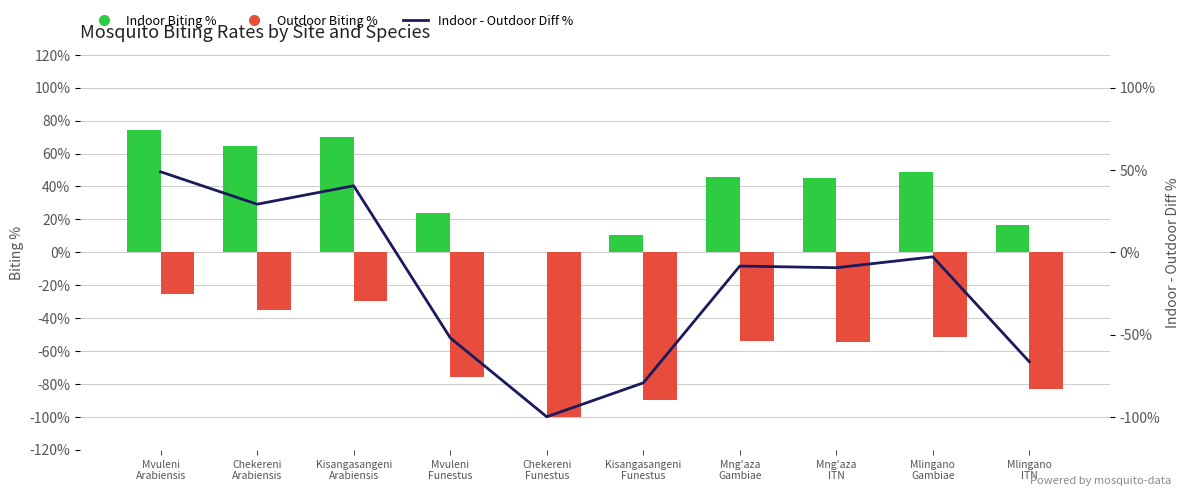

Rank the series at Mvuleni
Arabiensis from highest to lowest value.

Indoor Biting %, Indoor - Outdoor Diff %, Outdoor Biting %